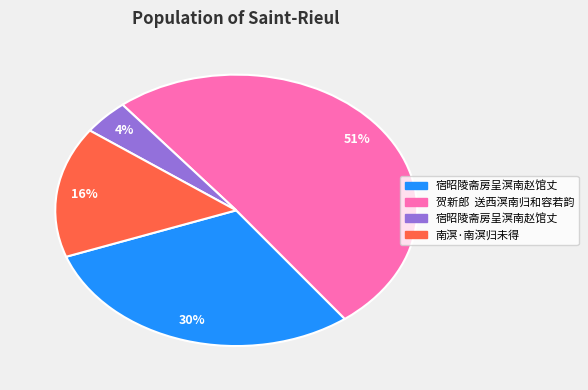

To the nearest percent, what is the average slice percentage?

25%